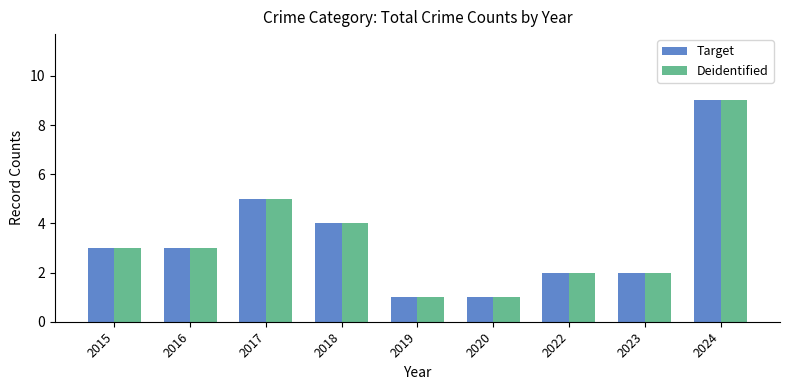

What is the sum of the Target values at 2020 and 2023?

3